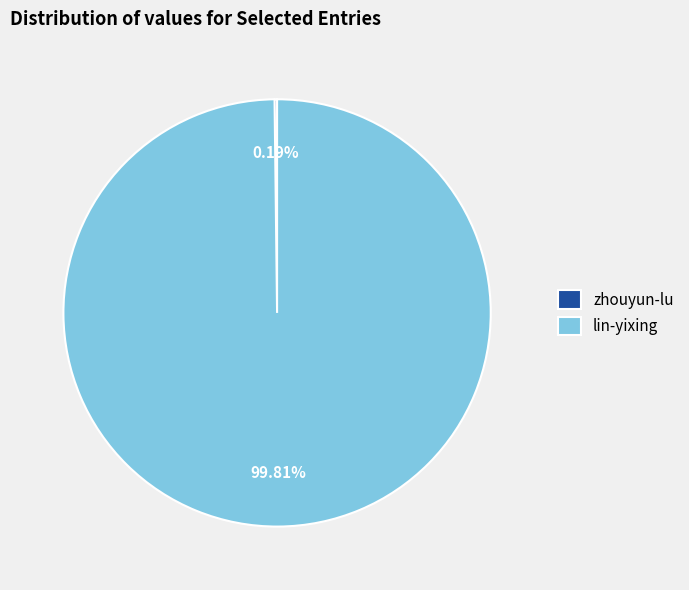

Which slice is the largest?

lin-yixing